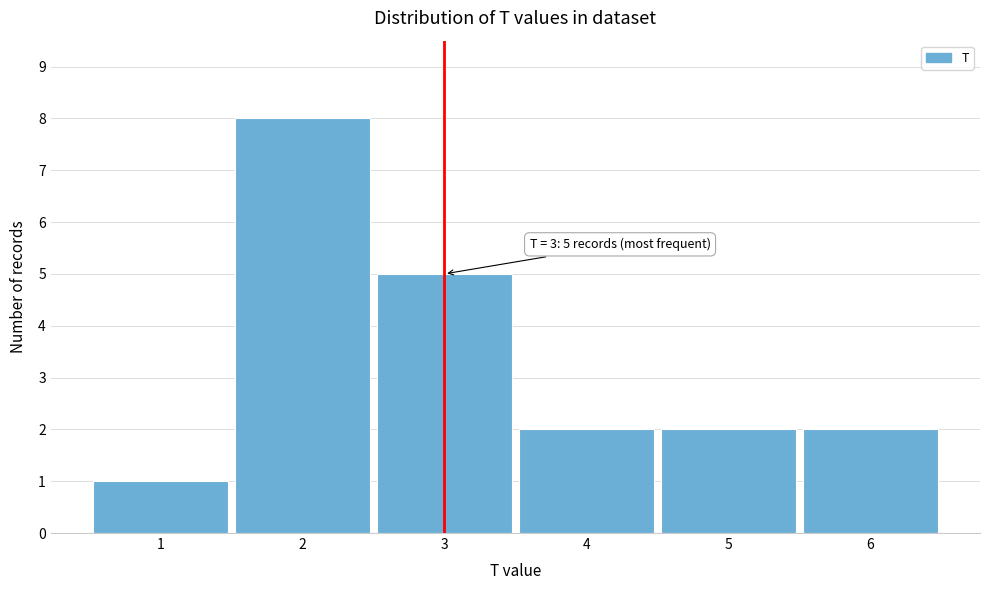

Over which range of the x-axis is the bar tallest?

1.5 to 2.5